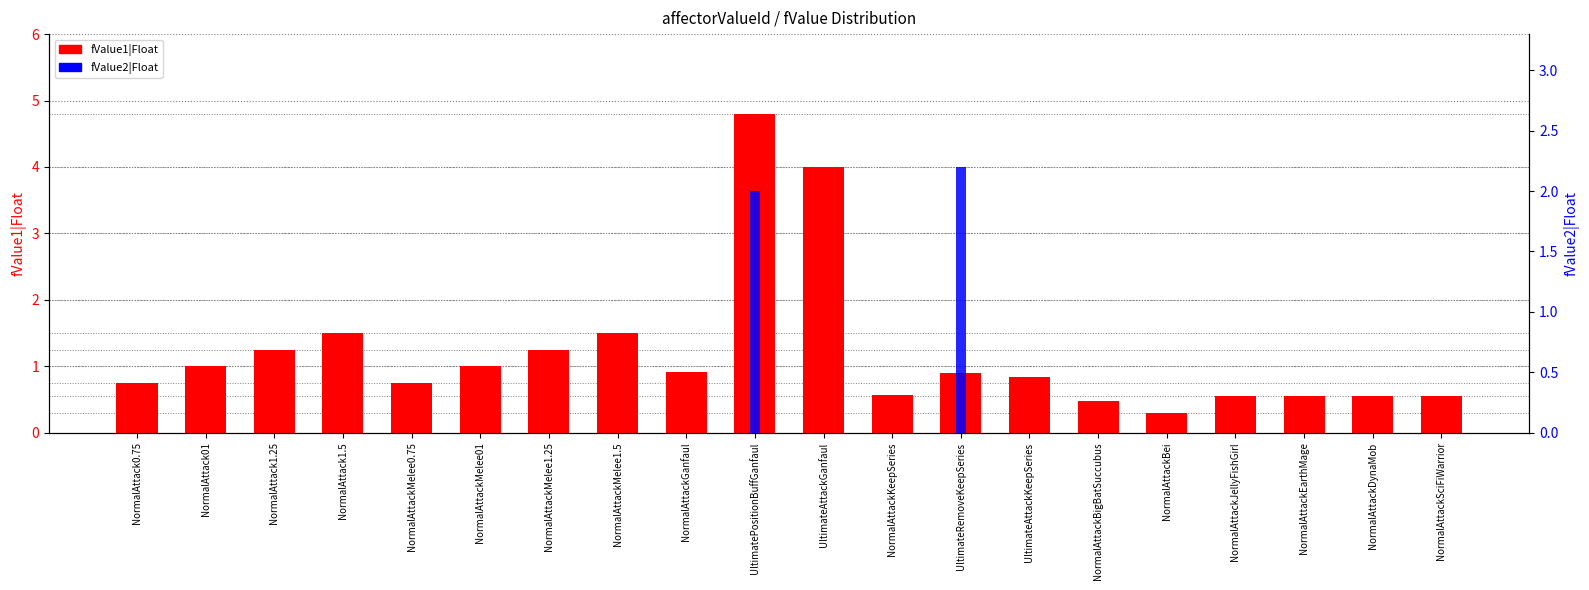

Rank the series at NormalAttackDynaMob from highest to lowest value.

fValue1|Float, fValue2|Float